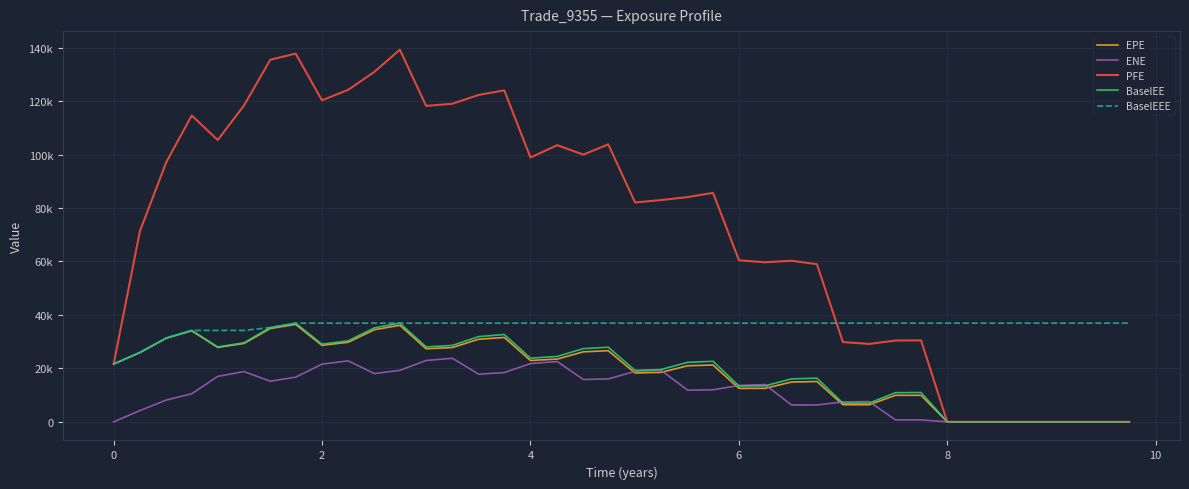

At how many categories does at least one series exceed 15009?

40